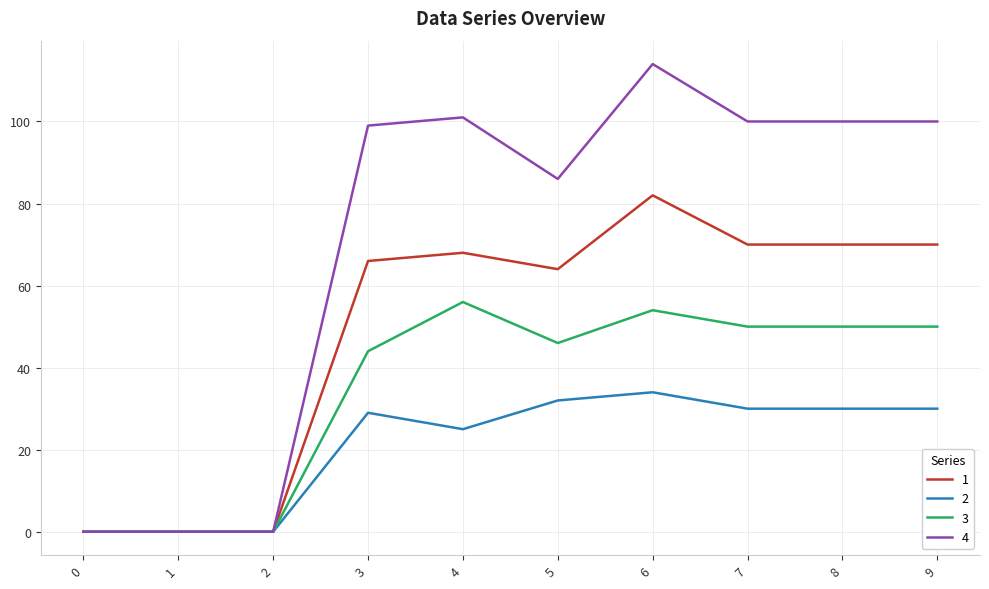

Which series has the widest spread of values?

4